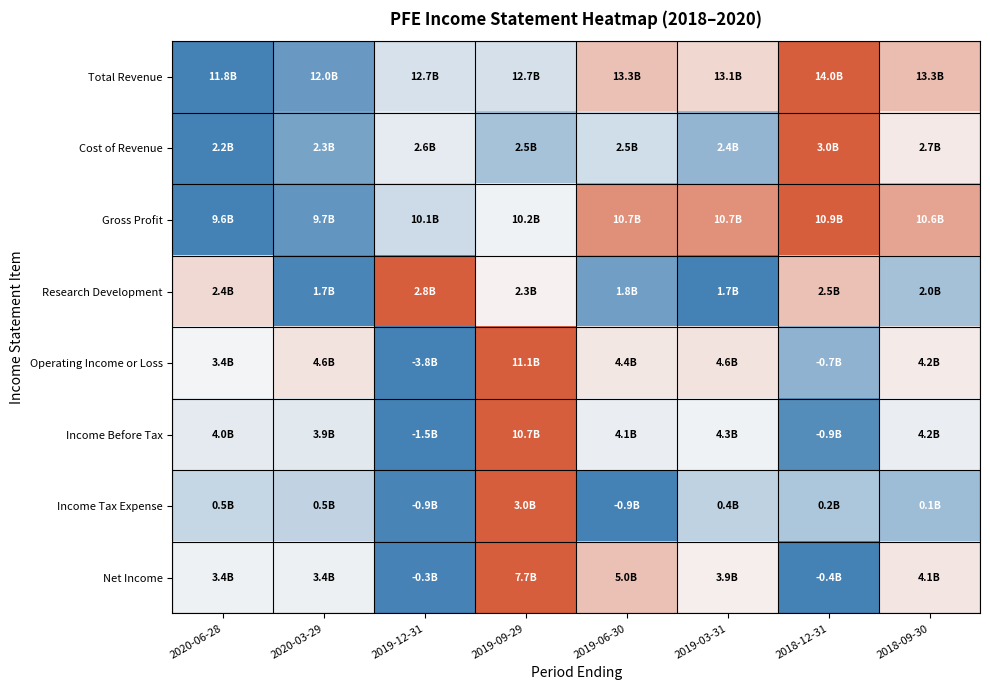

Between 2018-09-30 and 2019-06-30, which is larger?

2018-09-30